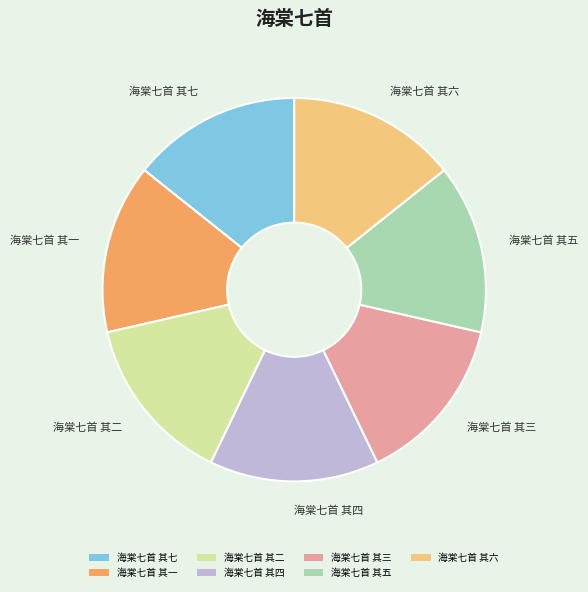

Is the sum of 海棠七首 其三 and 海棠七首 其二 greater than half?

No